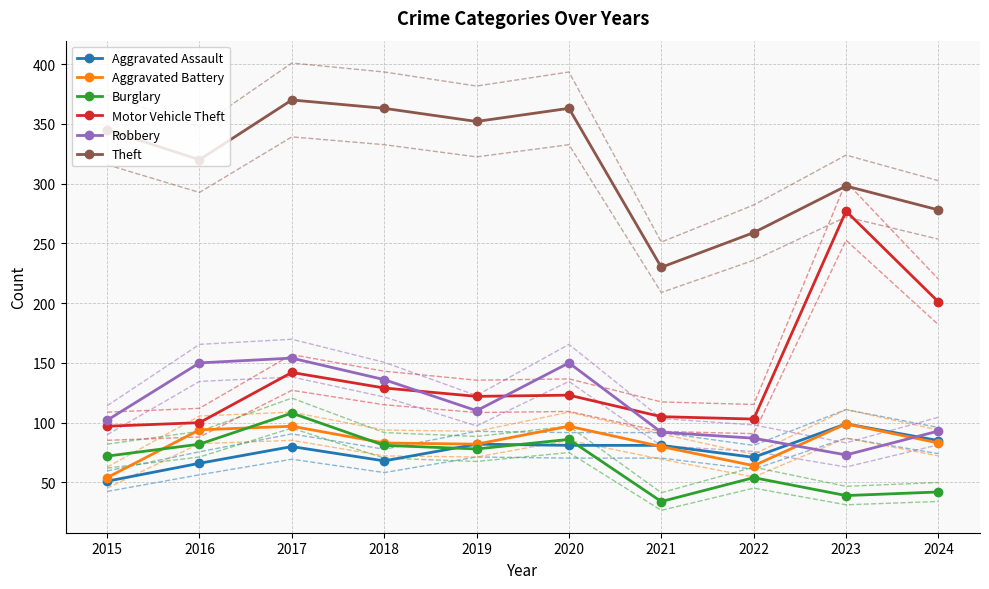

What is the average value of the Theft series?

318